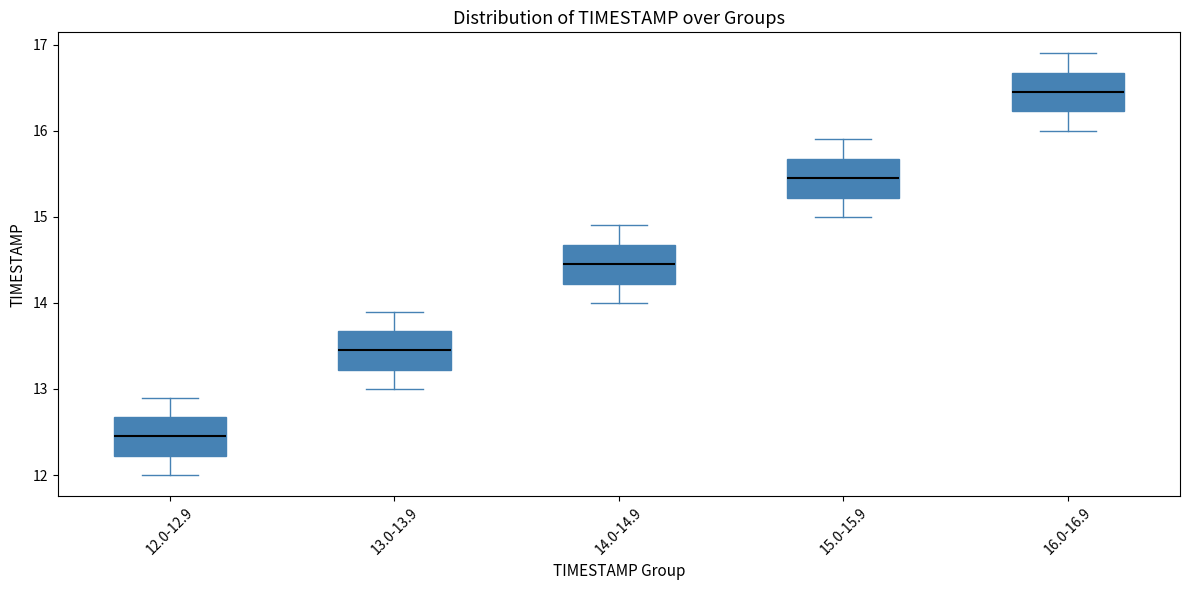

Which box has the highest median line?

16.0-16.9